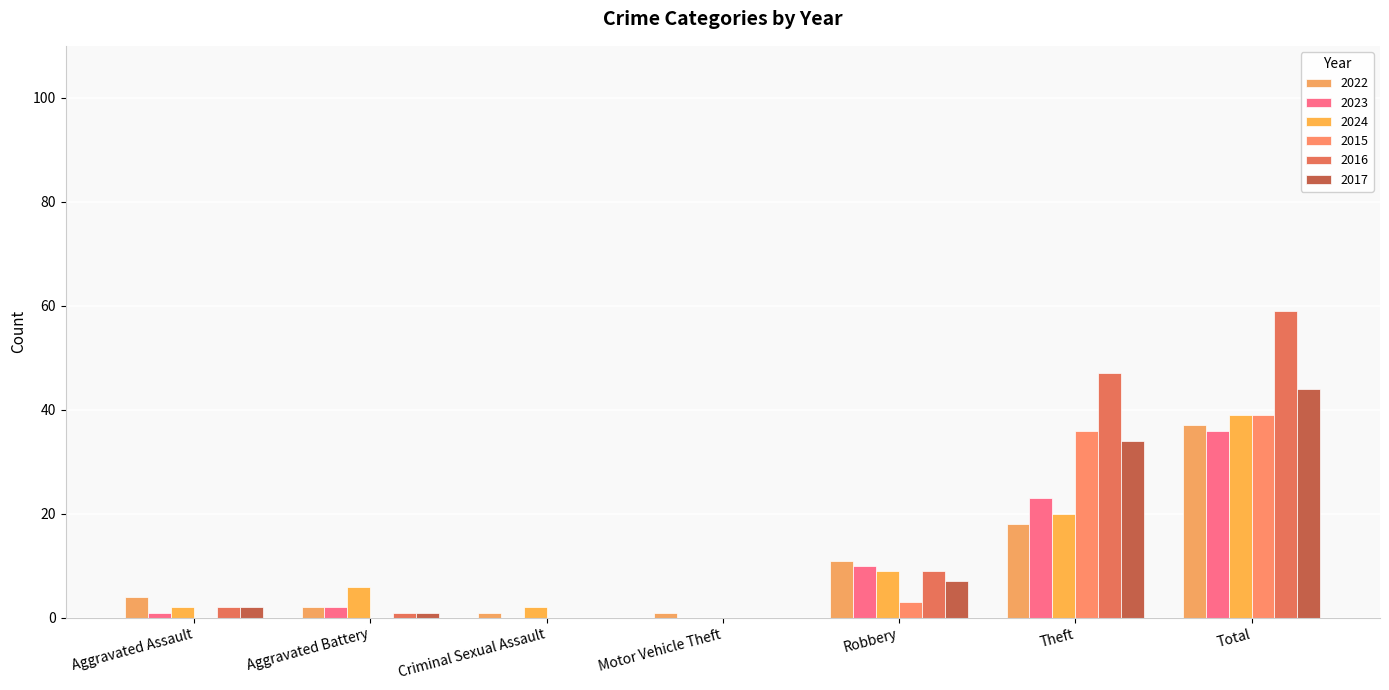

What are all the series names shown in the legend?

2022, 2023, 2024, 2015, 2016, 2017